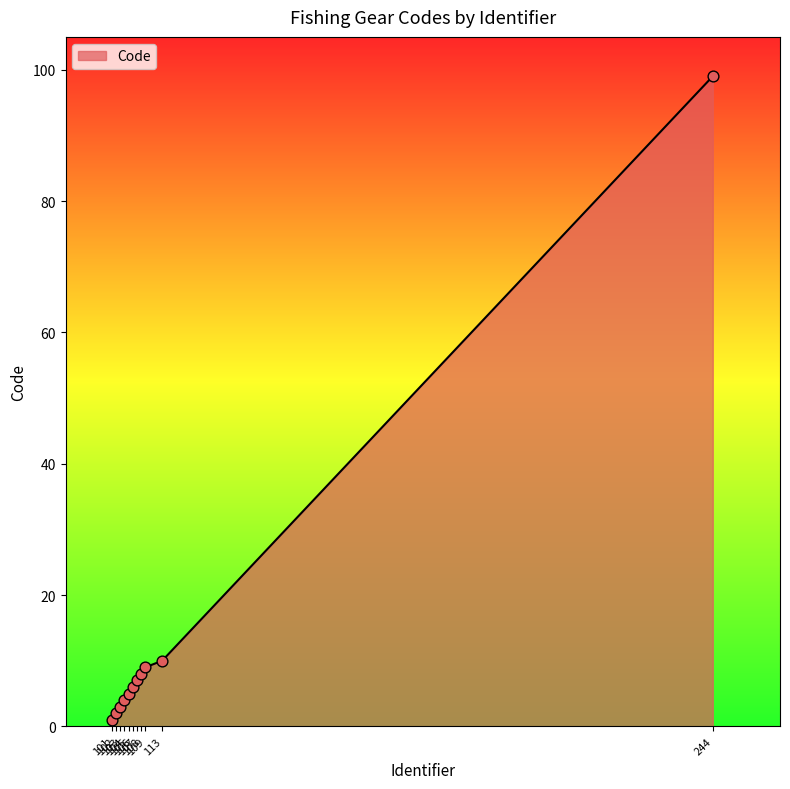

Between 113 and 106, which is larger?

113